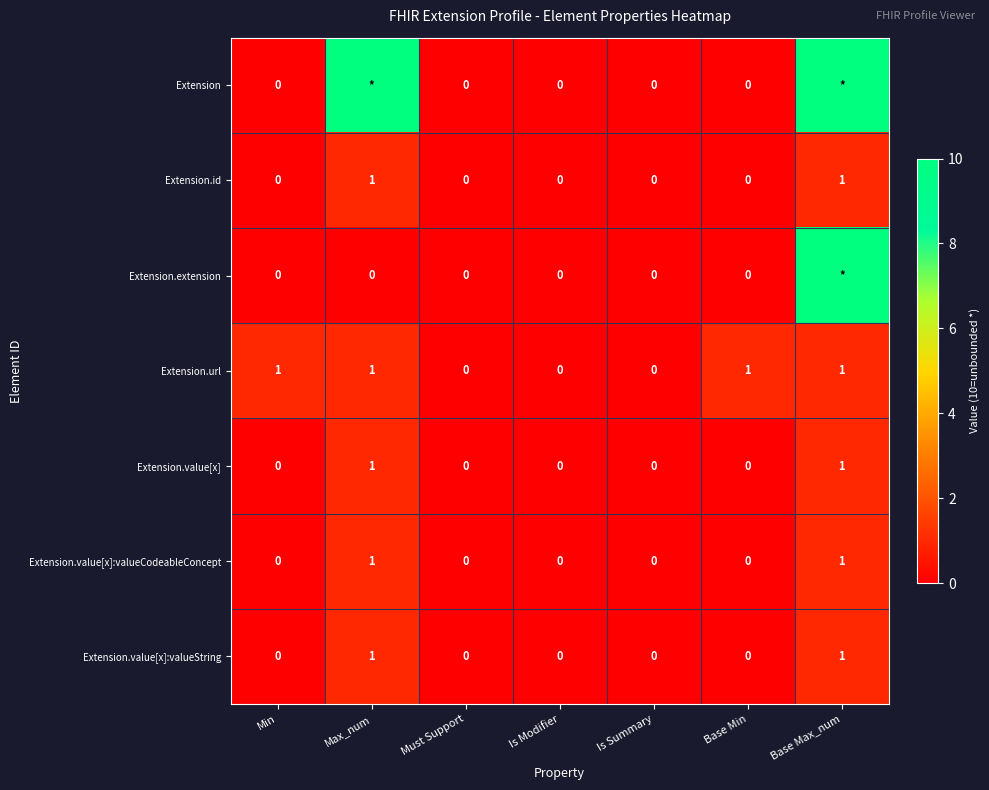

How many values in Extension.id are above zero?

2